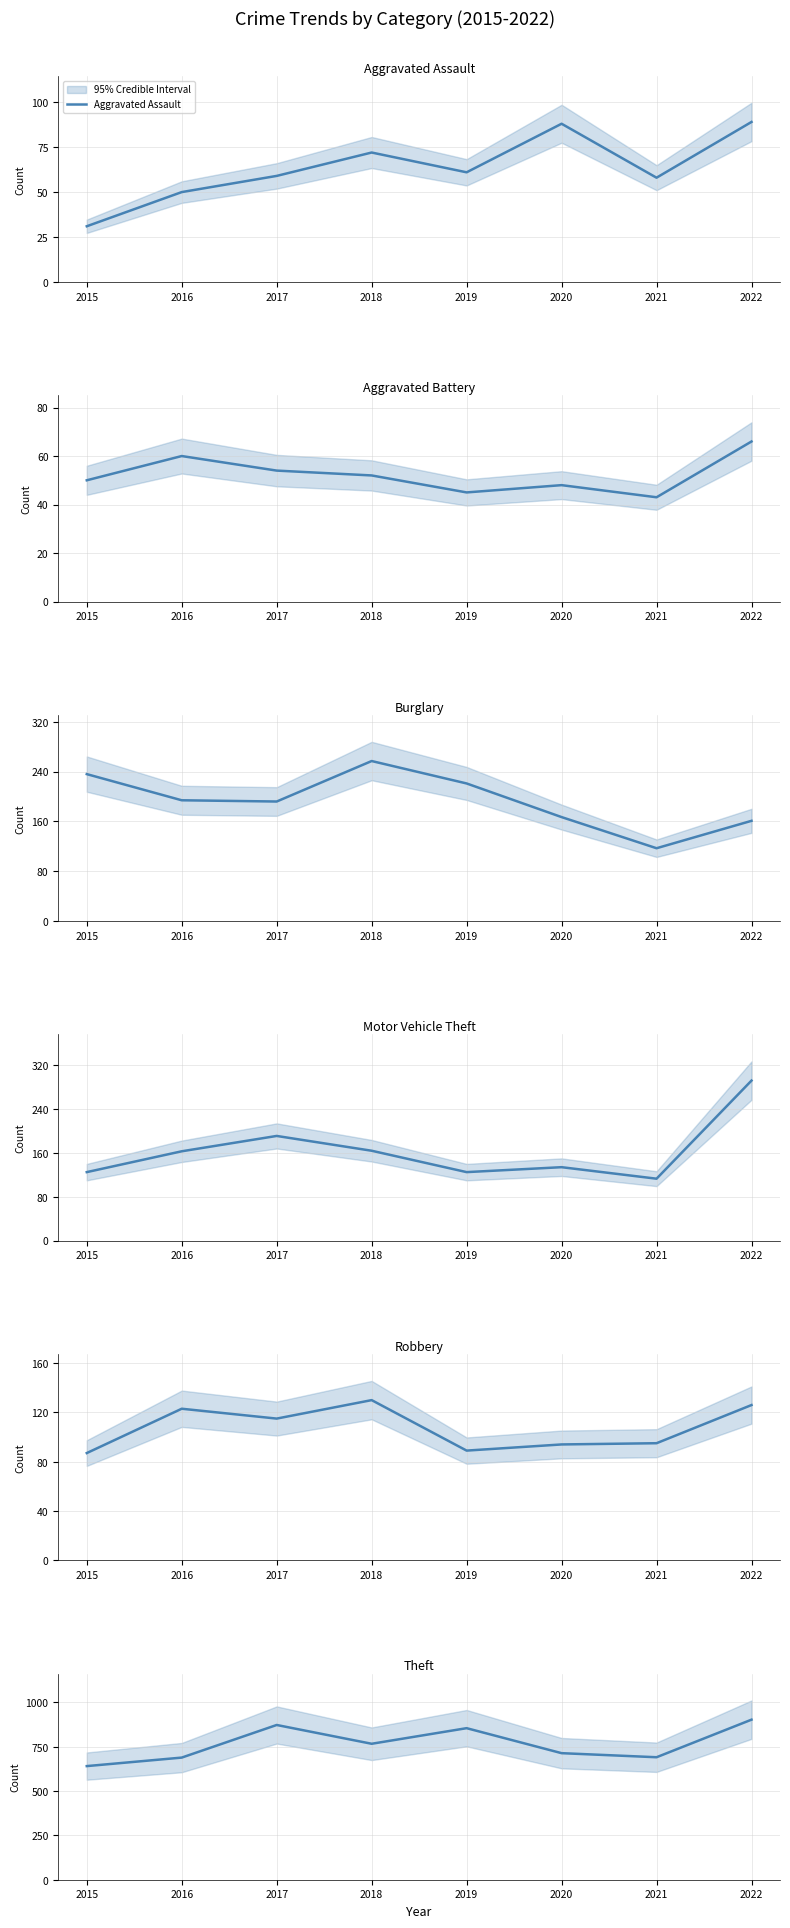

True or false: Aggravated Assault and Theft cross at least once.

False